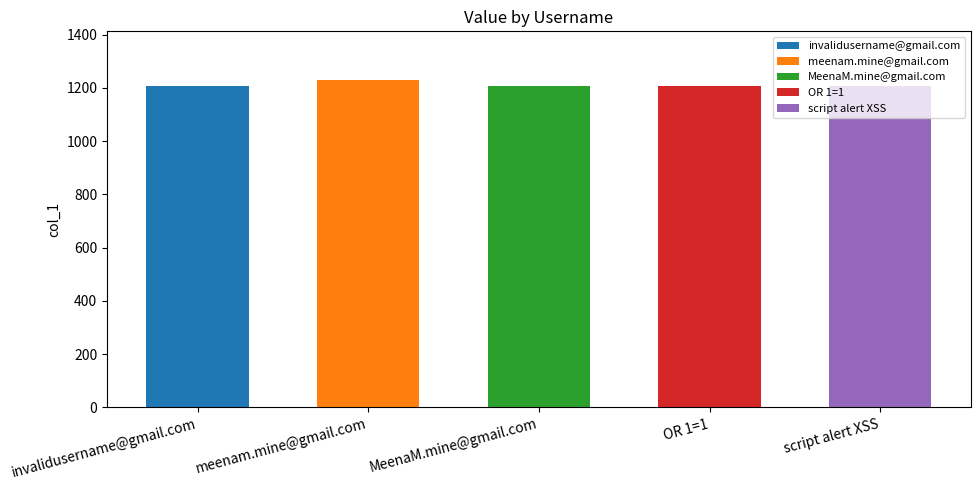

What is the sum of the values at meenam.mine@gmail.com and invalidusername@gmail.com?

2436